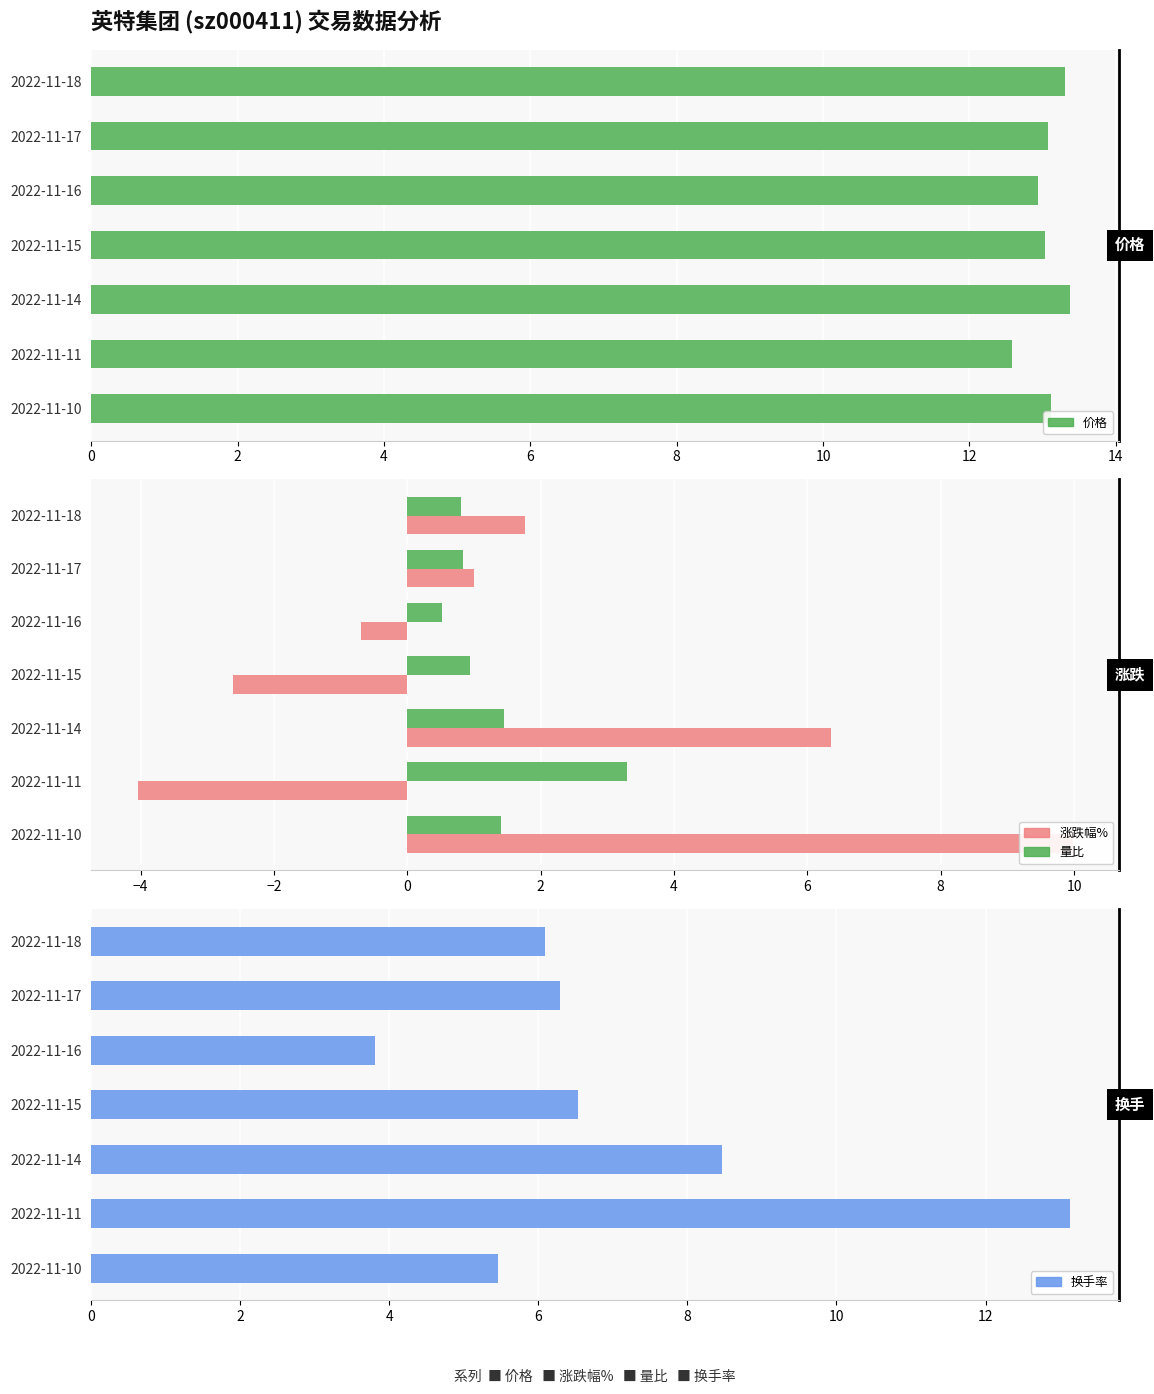

How many bars are there in total?

28